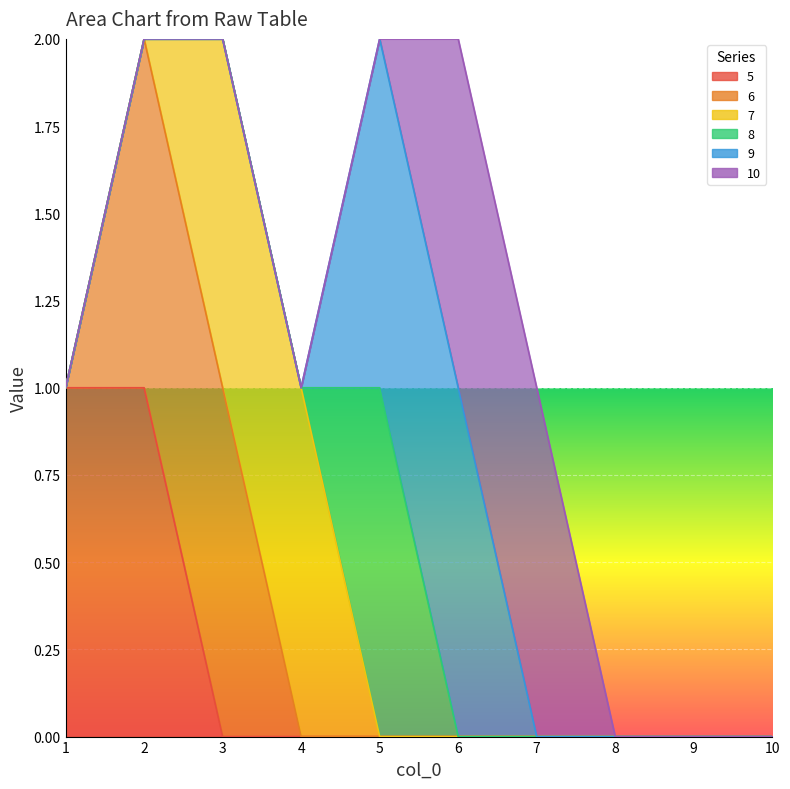

True or false: 5 and 10 intersect in this chart.

False